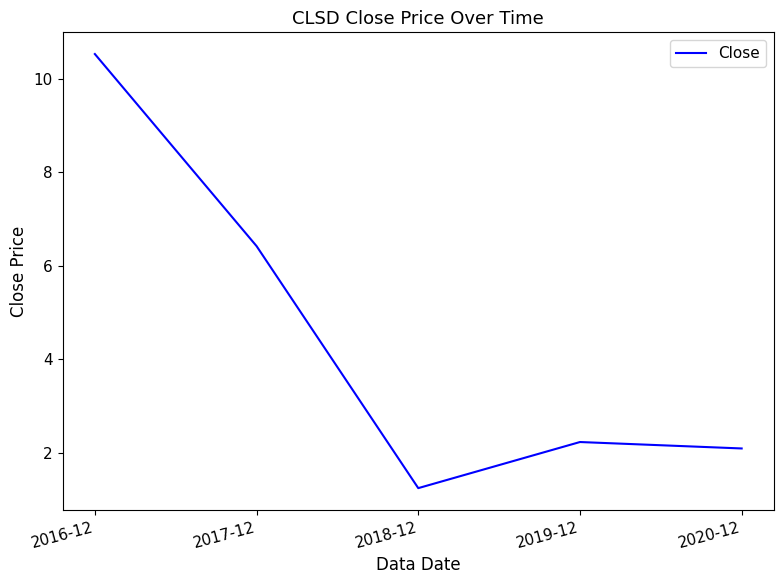

How many distinct data groups are displayed?

1